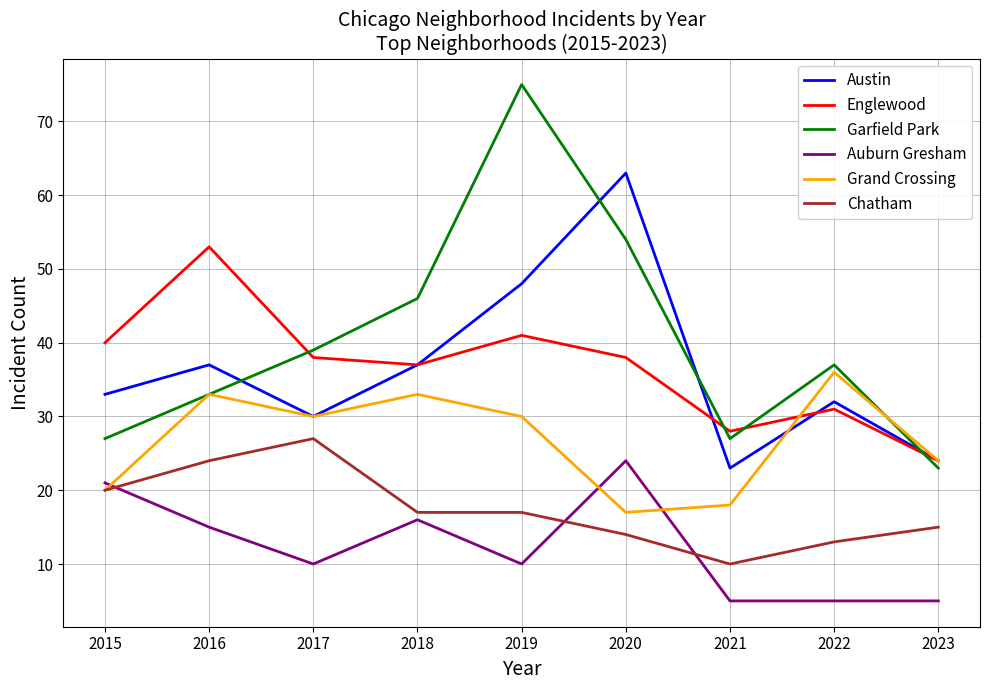

At which label is Garfield Park closest to 49?

2018